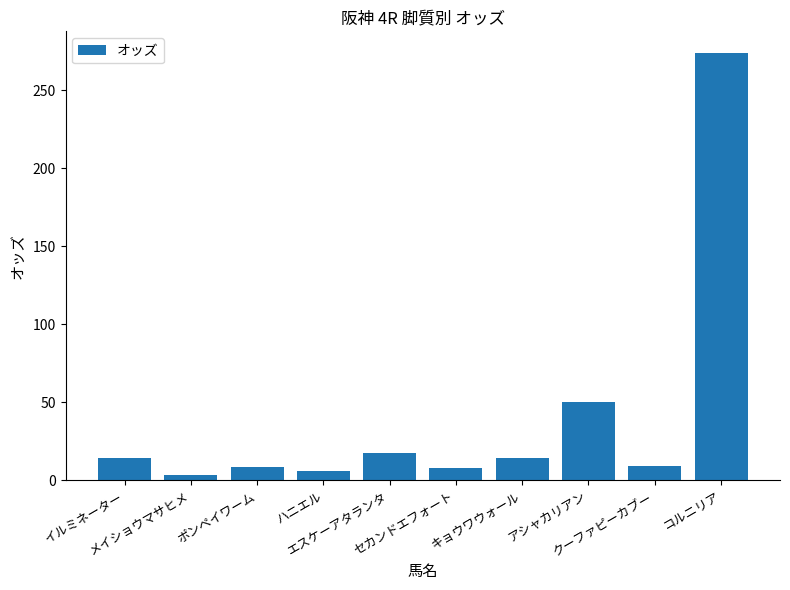

Approximately how many times larger is the value at ポンペイワーム compared to メイショウマサヒメ?

2.8